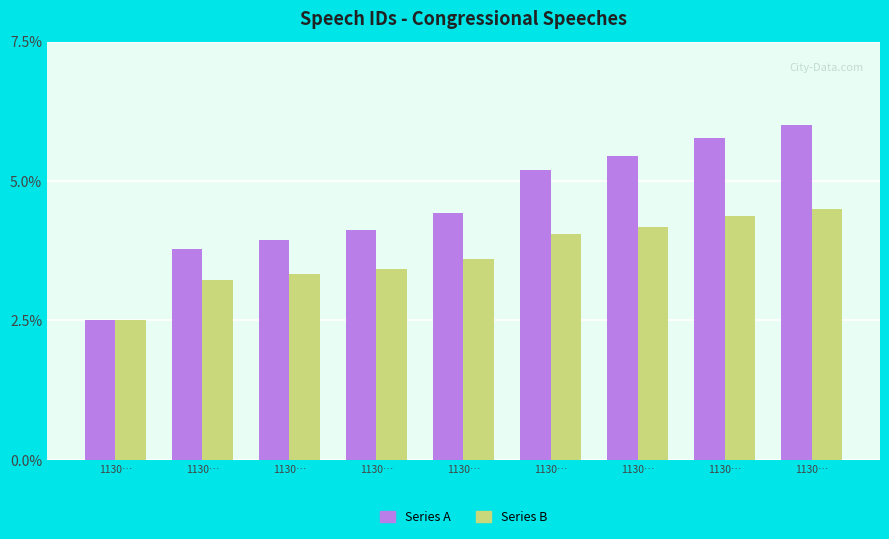

How many categories are shown in the chart?

9